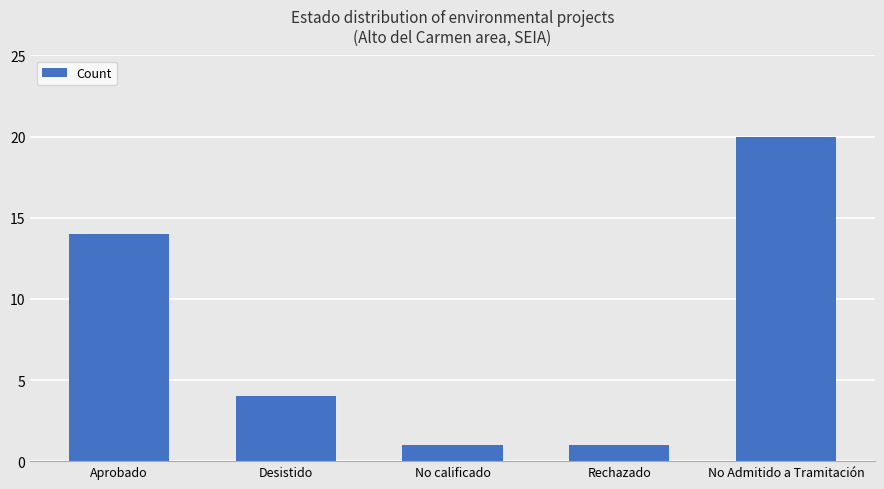

How many bars are there in total?

5